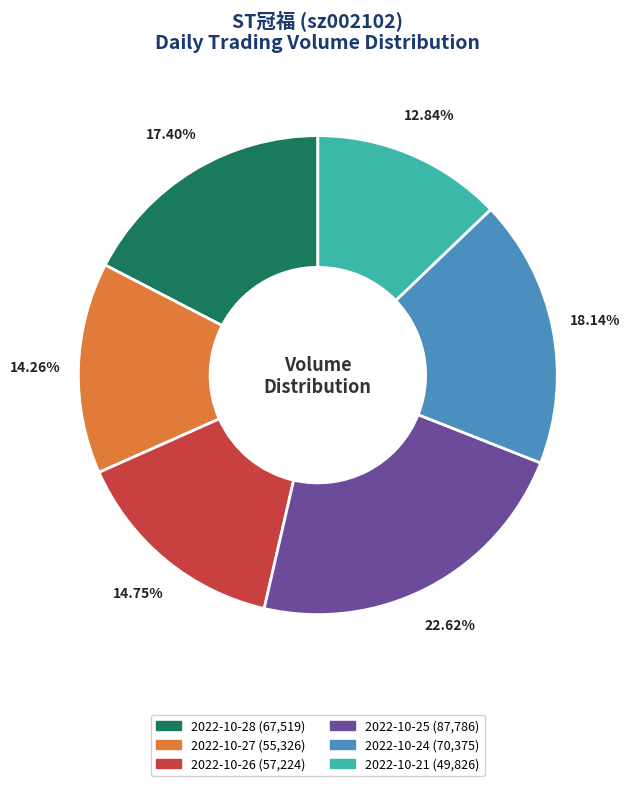

Is there any slice that represents more than half of the pie?

No